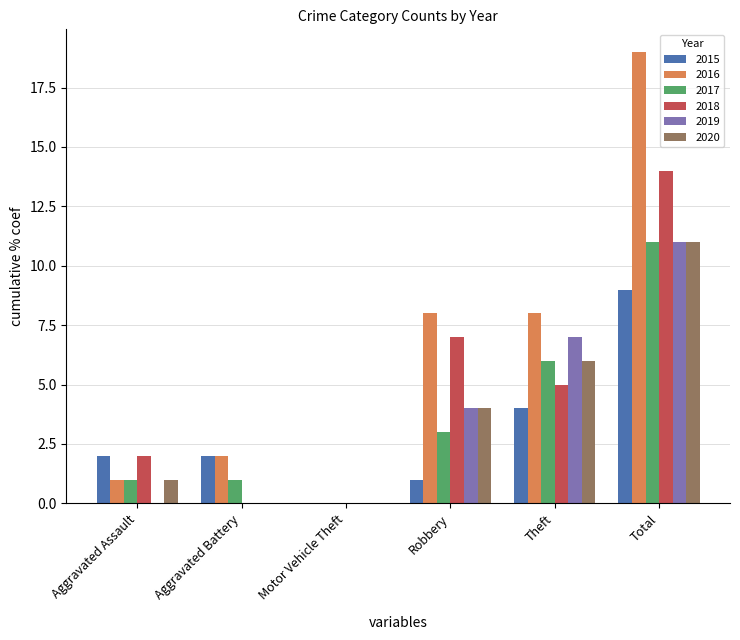

What is the maximum value shown in the chart?

19